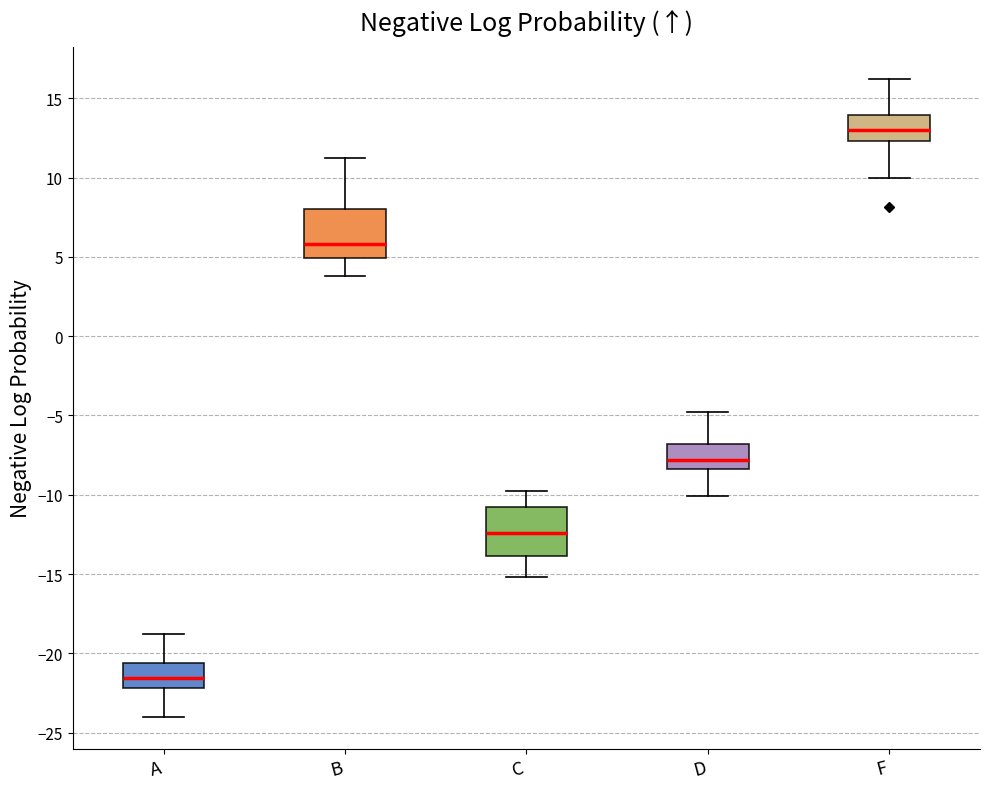

Where is the upper edge of the box for A on the y-axis? The values are not printed on the chart, so give them approximately, as read against the axis.

-20.5